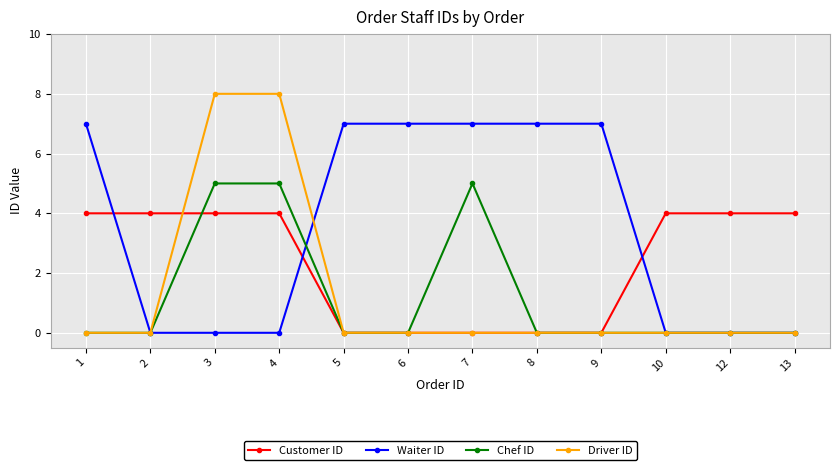

List the series in order of their peak value, highest first.

Driver ID, Waiter ID, Chef ID, Customer ID